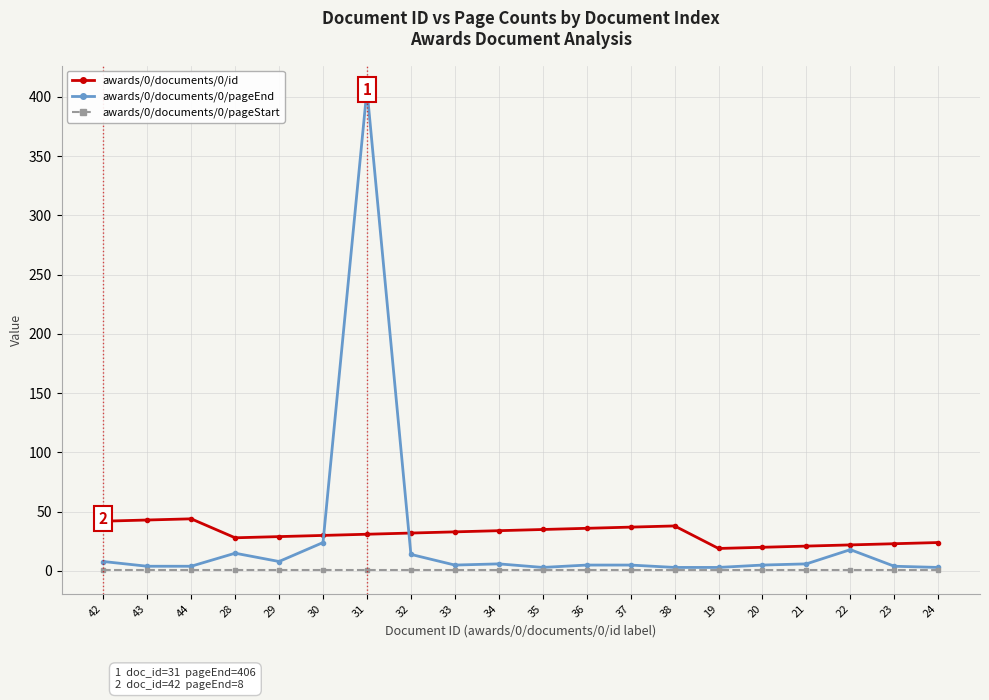

List the series in order of their peak value, highest first.

awards/0/documents/0/pageEnd, awards/0/documents/0/id, awards/0/documents/0/pageStart